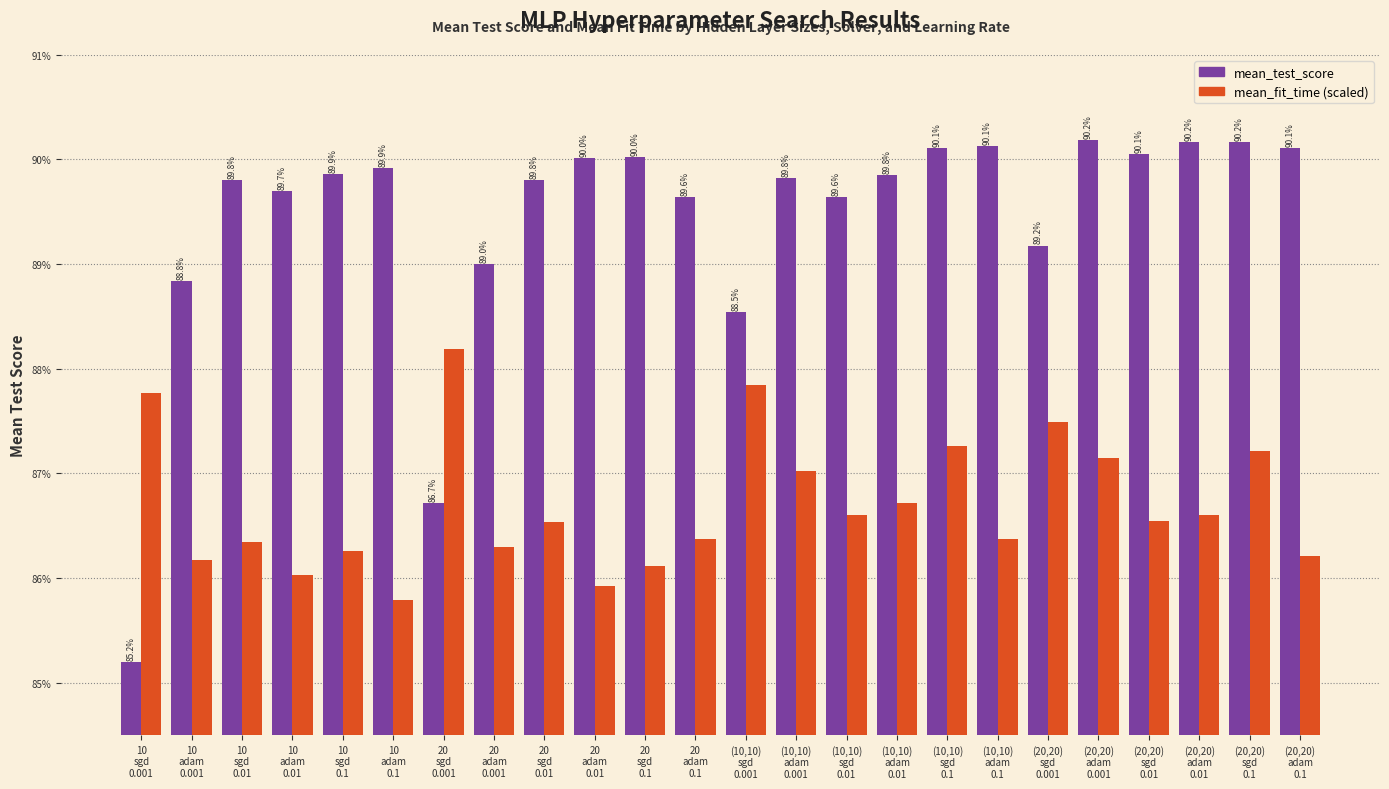

At how many categories does at least one series exceed 0?

24